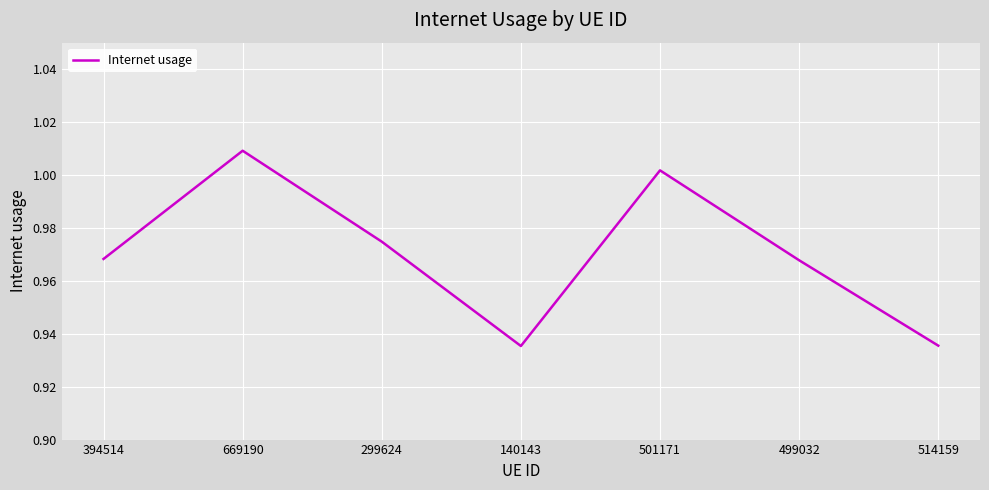

At which category does the data reach its first local peak?

669190